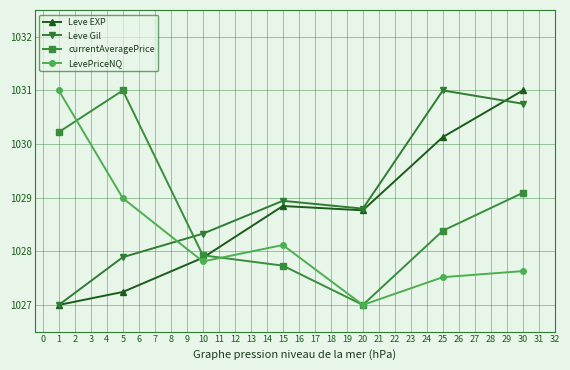

Does the chart have visible grid lines?

Yes